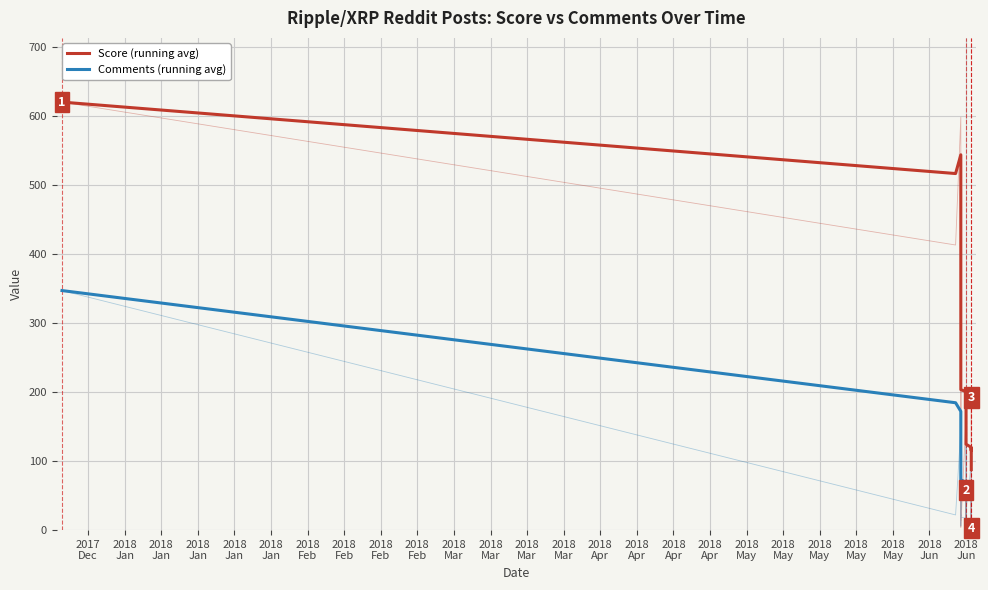

Count the number of categories in the chart.

40